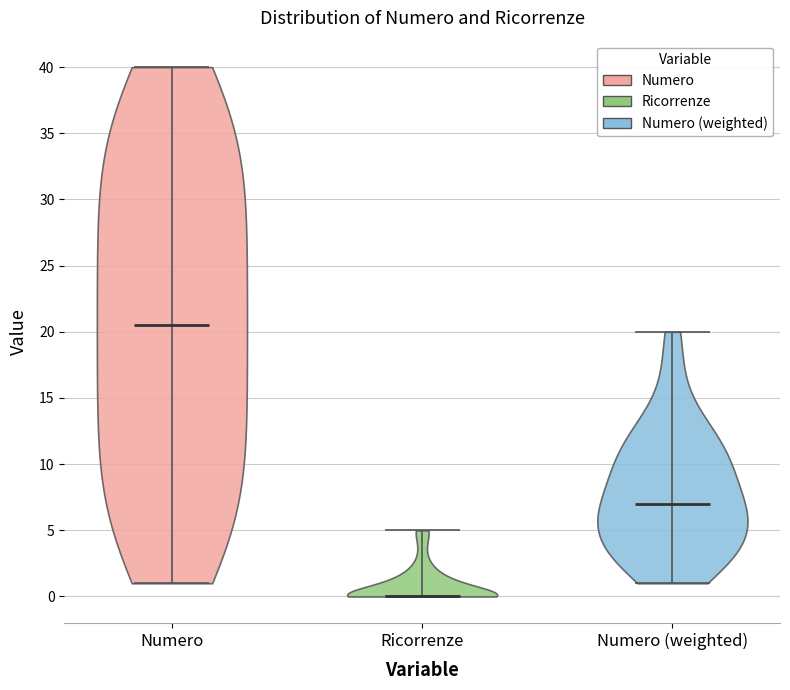

Where does the median line of the violin for Numero sit on the y-axis? The values are not printed on the chart, so give them approximately, as read against the axis.

20.5